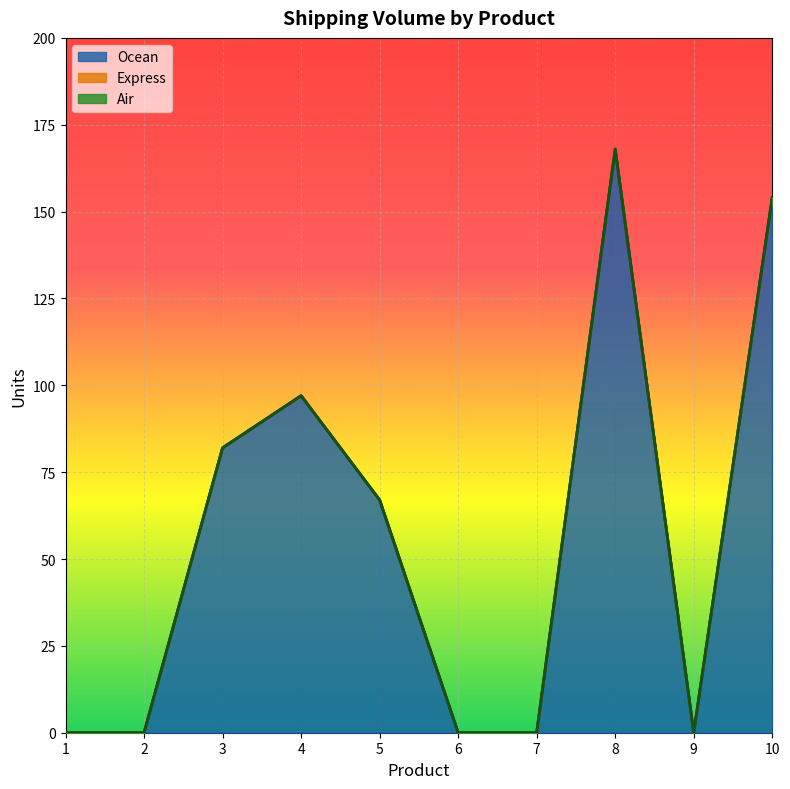

True or false: Express and Ocean cross at least once.

False